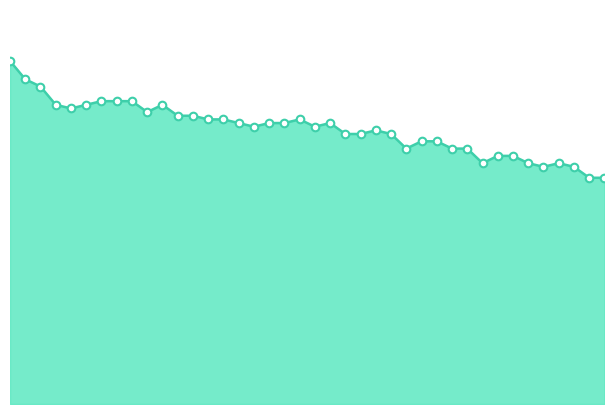

Which series contains the lowest Y value?

col_3_line